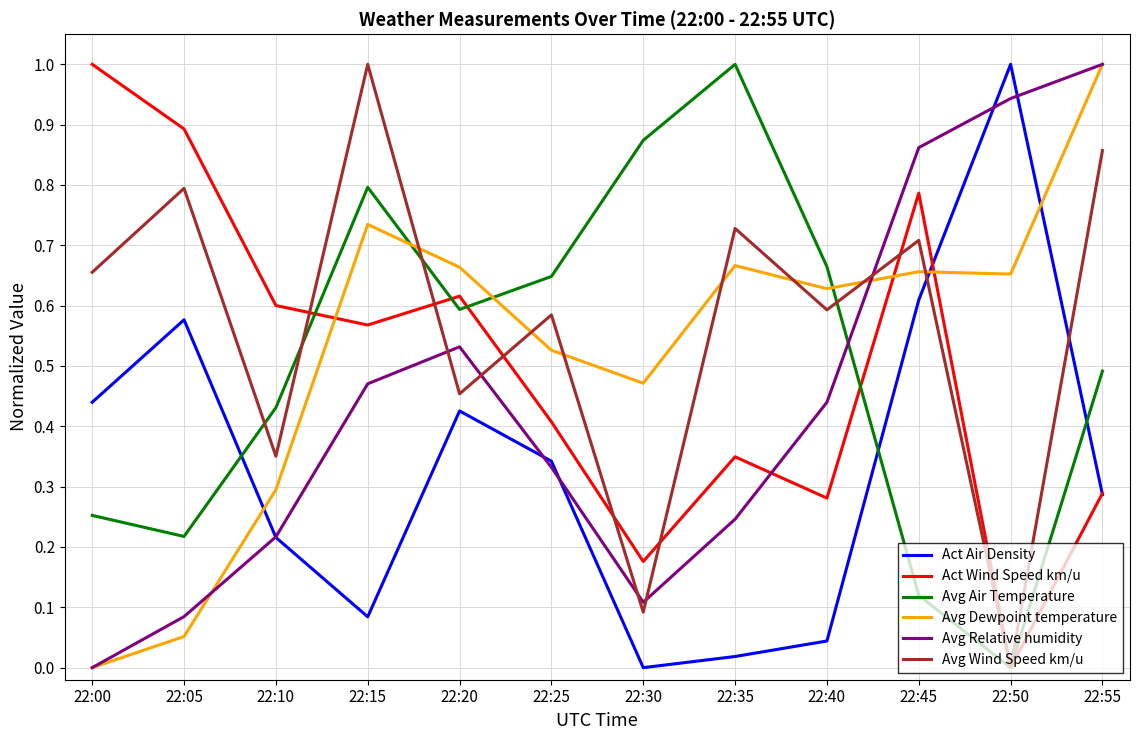

Which series changed the most between 22:30 and 22:35?

Avg Wind Speed km/u